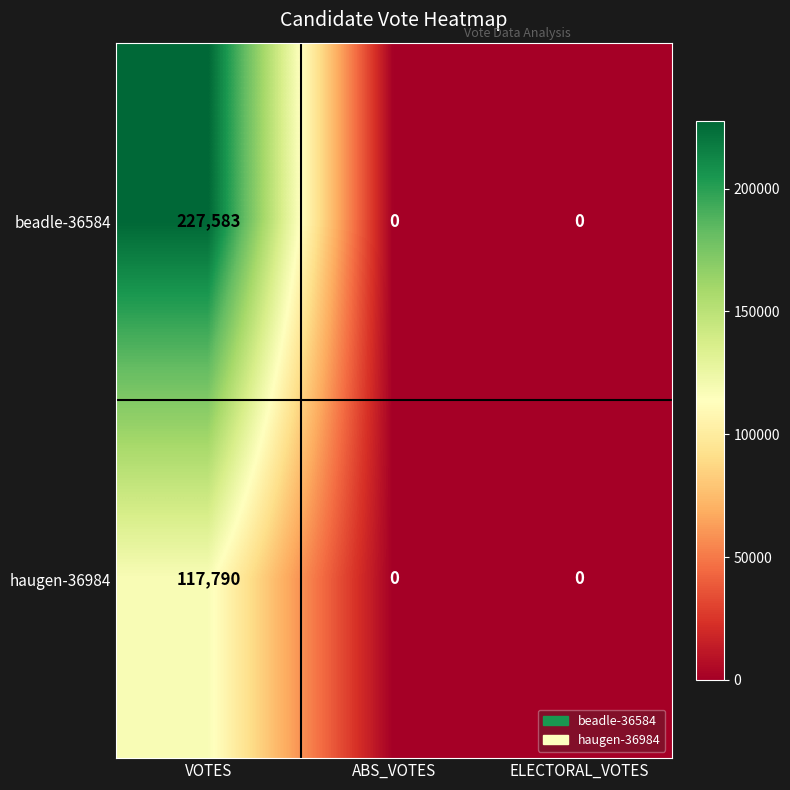

What is the spread (max minus min) of values at VOTES?

109793